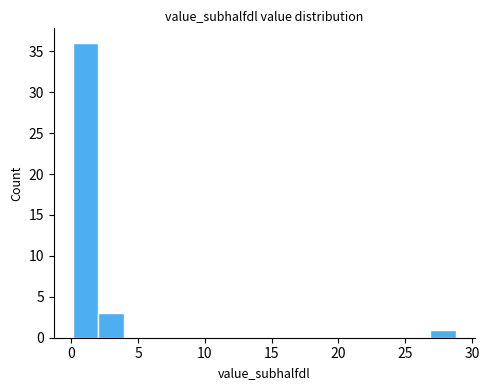

Read against the x-axis, roughly where is the centre of the tallest bar?

1.0